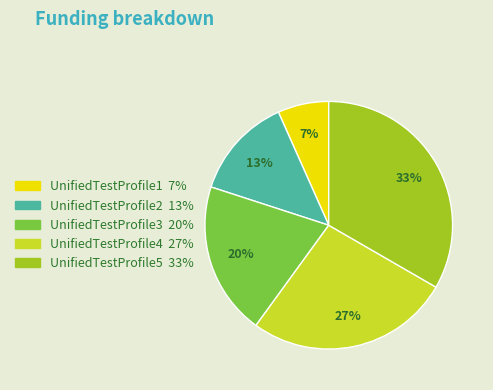

What percentage is the UnifiedTestProfile2 slice, to the nearest percent?

13%